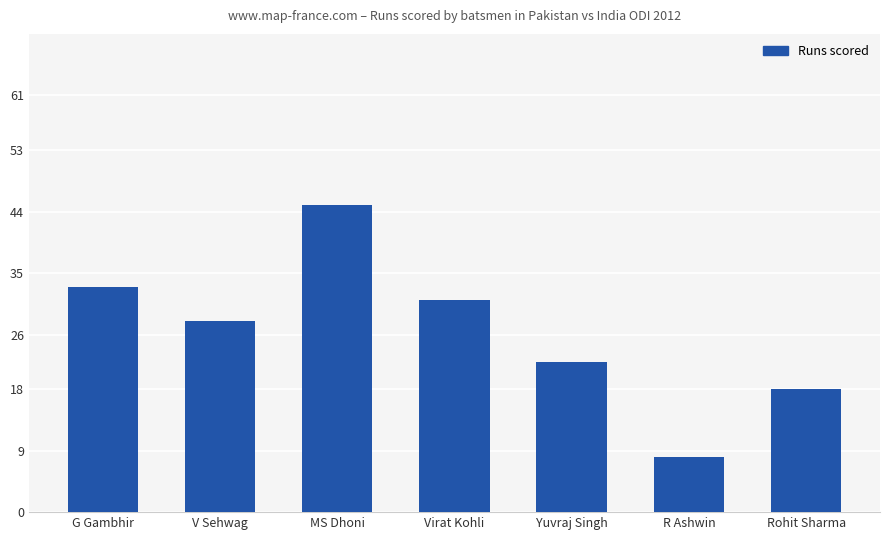

Read the value at G Gambhir.

33